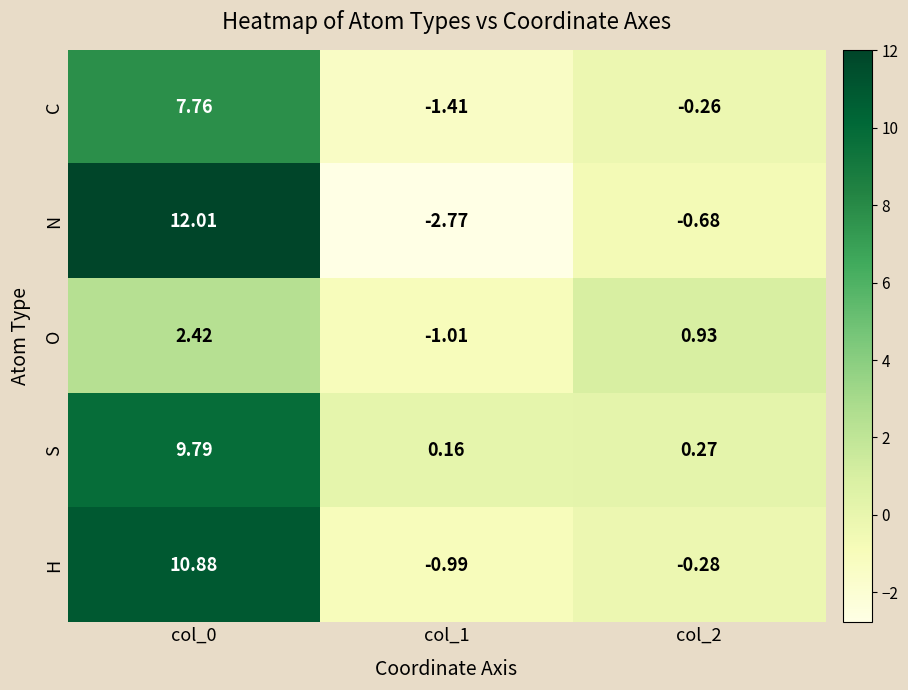

List the series in order of their peak value, highest first.

N, H, S, C, O